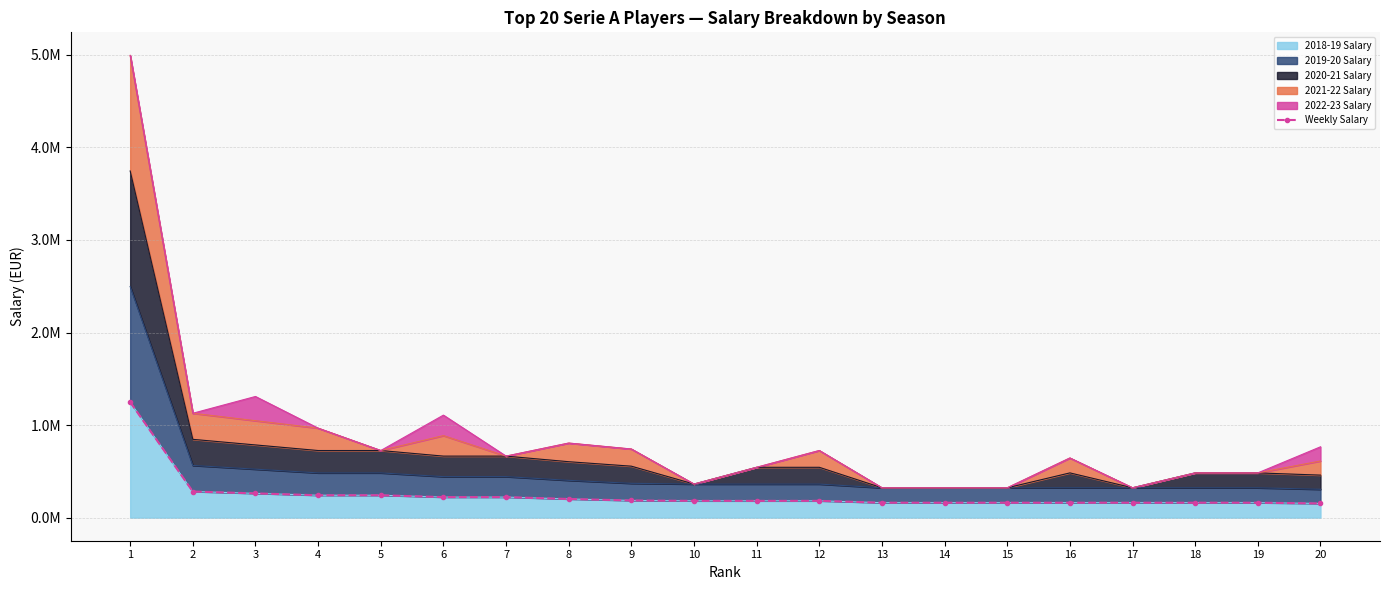

List the labels in order of value, smallest first.

20, 13, 14, 15, 16, 17, 18, 19, 10, 11, 12, 9, 8, 6, 7, 4, 5, 3, 2, 1